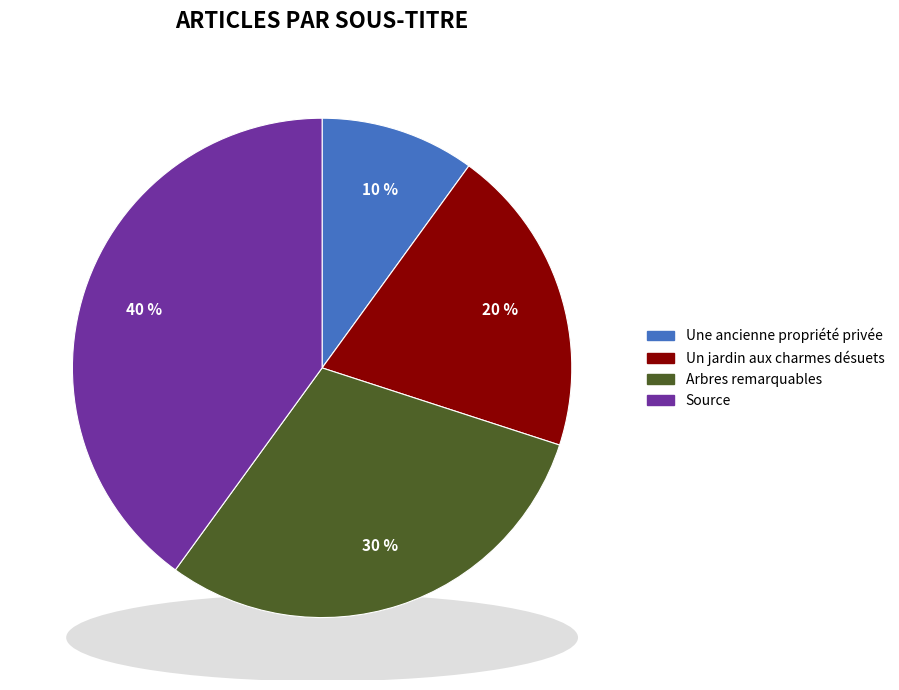

Is Source the majority of the pie?

No